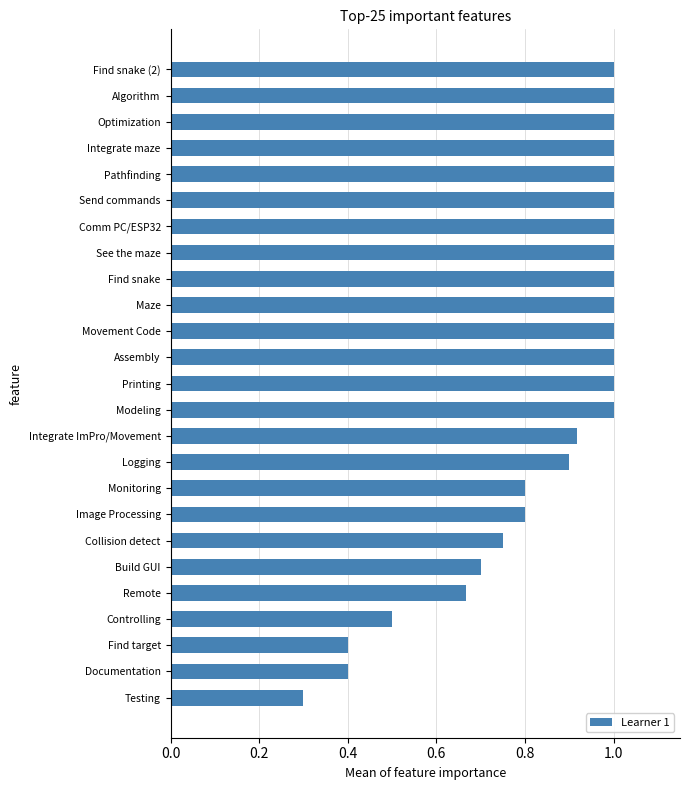

How many data points are less than 1?

11